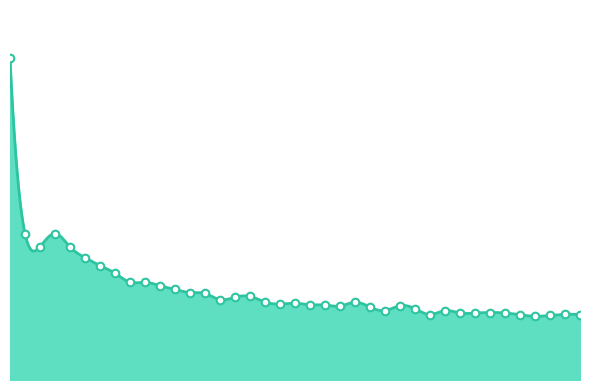

What is the change in value from 28 to 38?

-0.1